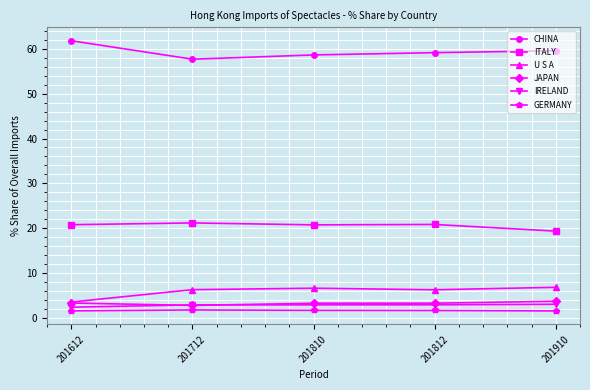

What is the total value across all series at 201910?

94.0